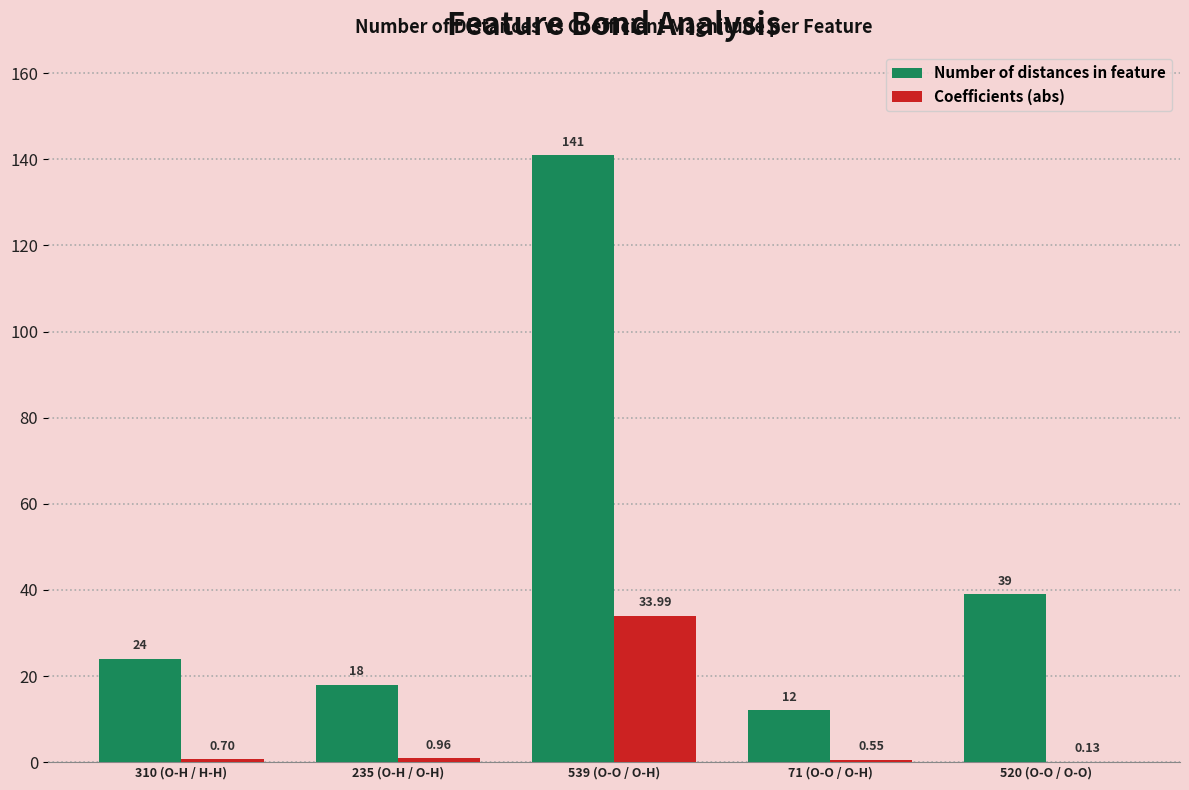

Which series has the largest total across all categories?

Number of distances in feature